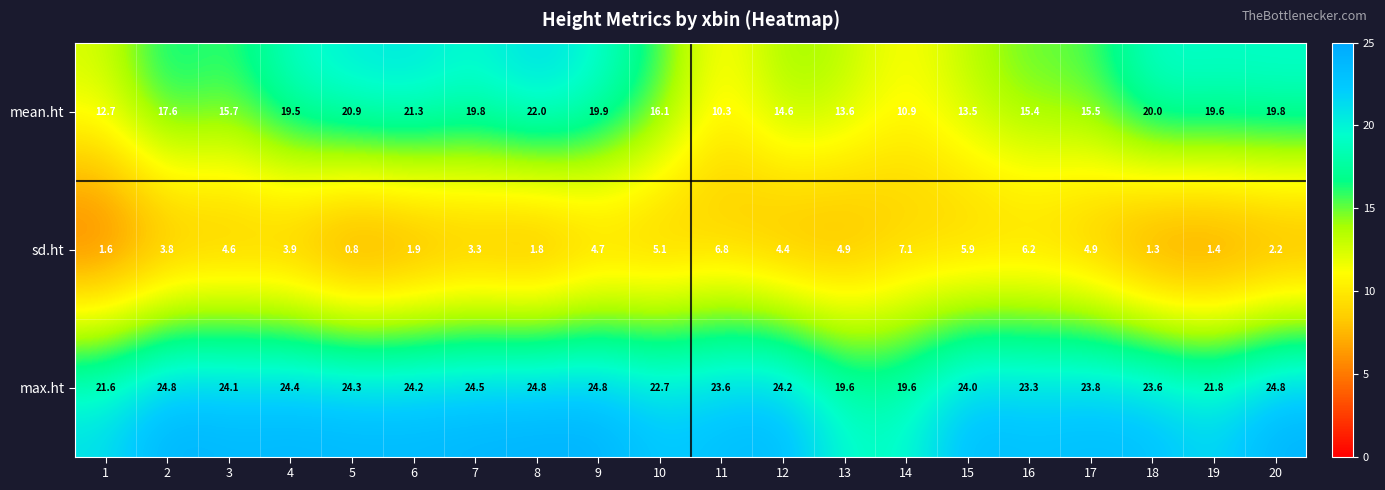

At 15, list the series in order from smallest to largest.

sd.ht, mean.ht, max.ht